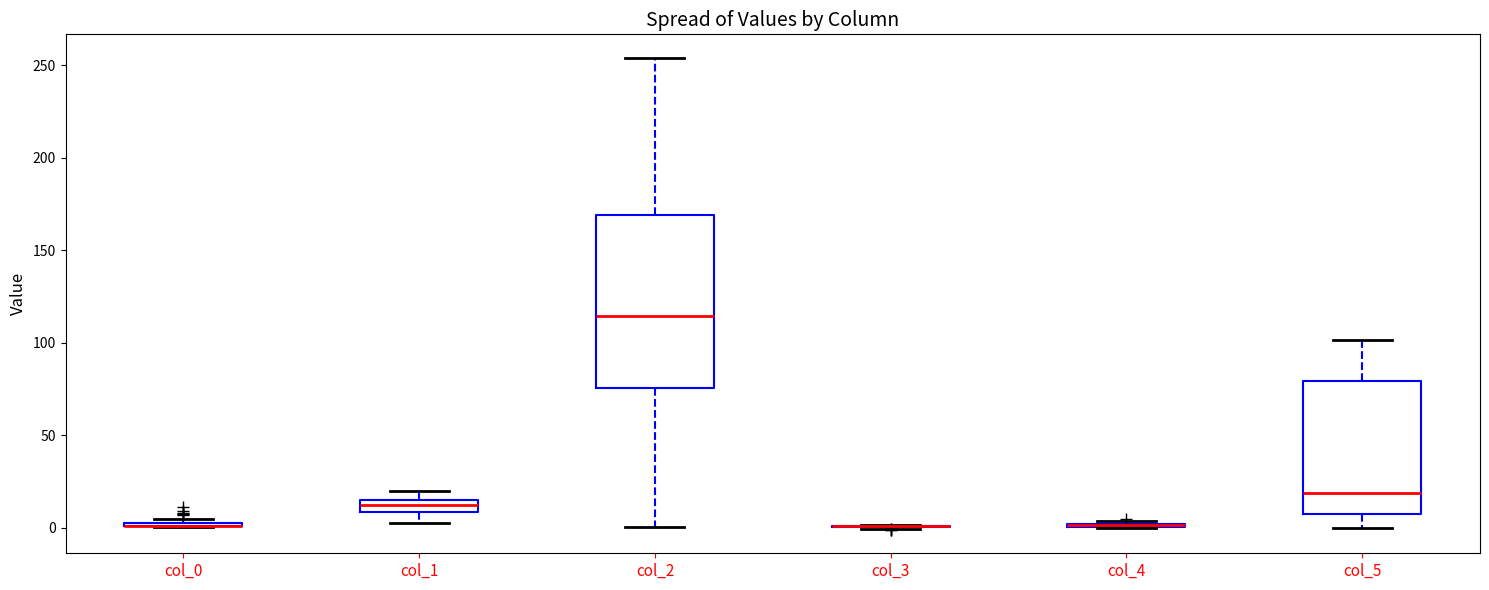

Comparing the boxes themselves (not the whiskers), which one is the tallest?

col_2